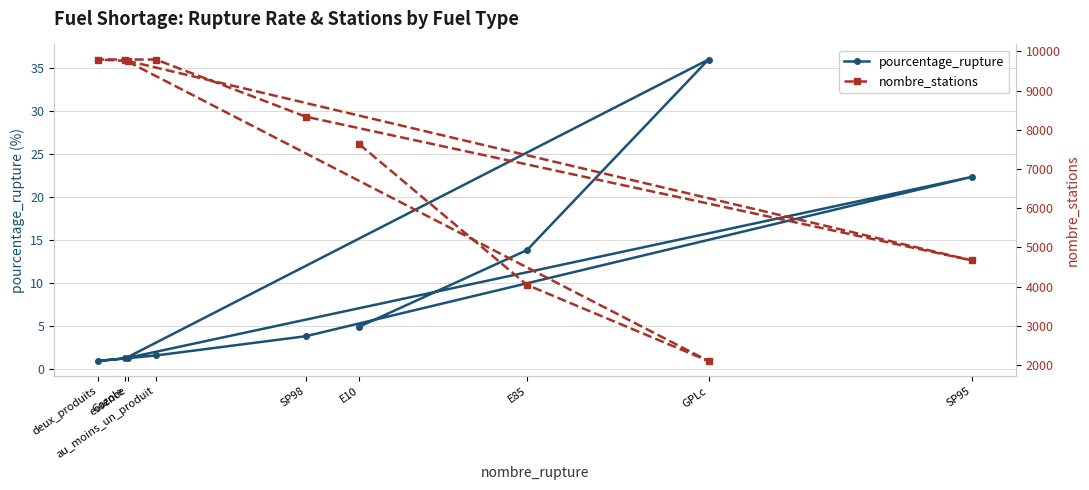

What is the spread (max minus min) of values at E10?

7626.1